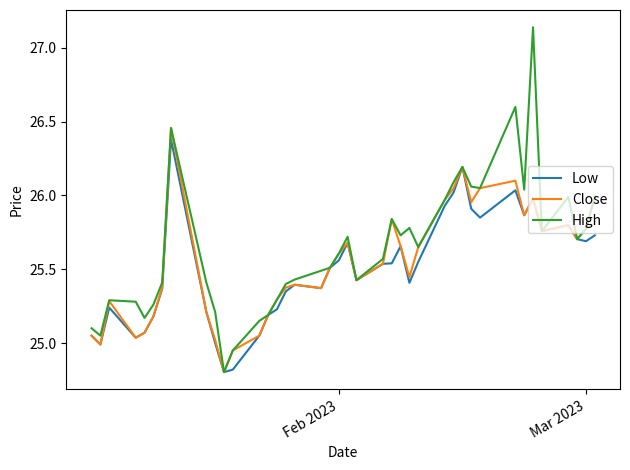

Which series has the widest spread of values?

High